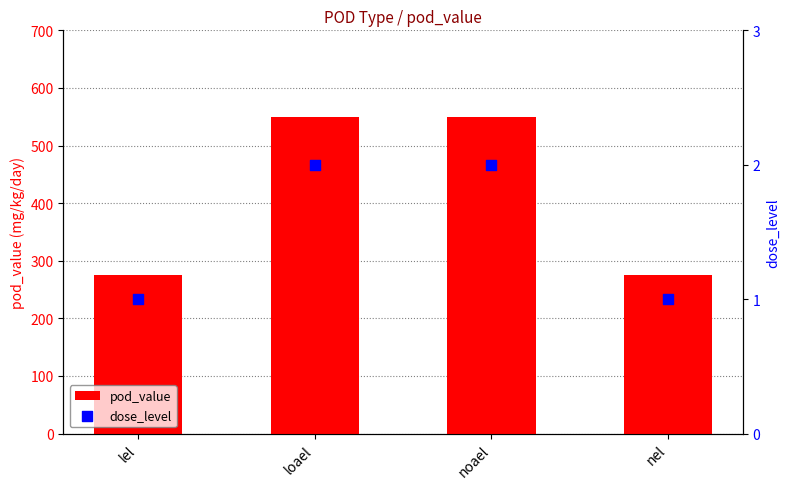

What are all the series names shown in the legend?

pod_value, dose_level